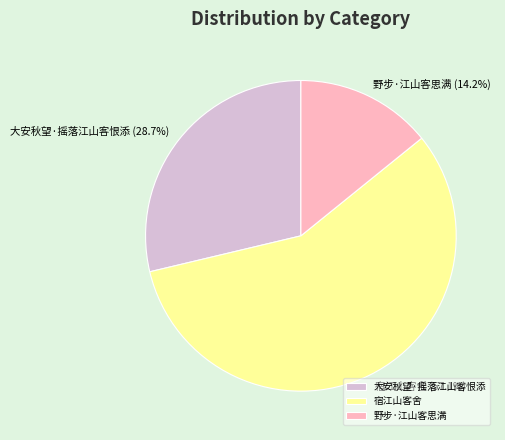

What is the smallest slice in the pie chart?

野步·江山客思满